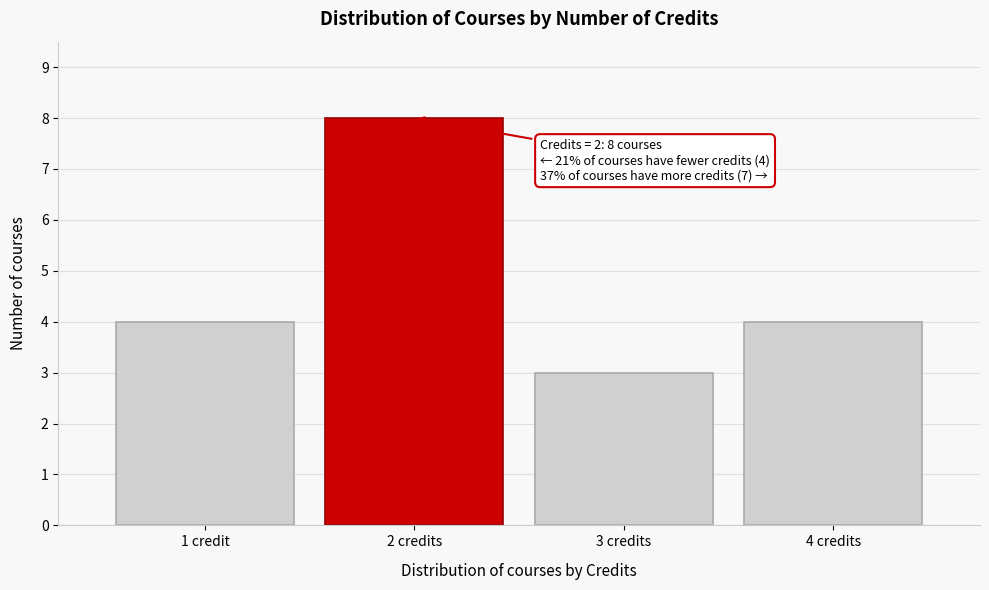

Reading left to right, what are all the values shown in this chart?

4	8	3	4